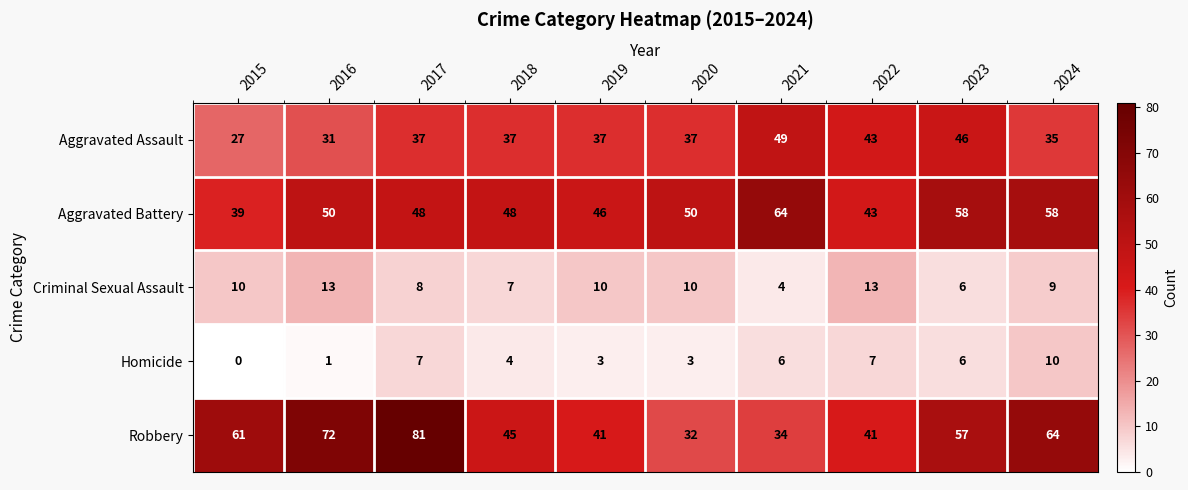

What is the difference between the highest and lowest values at 2023?

52